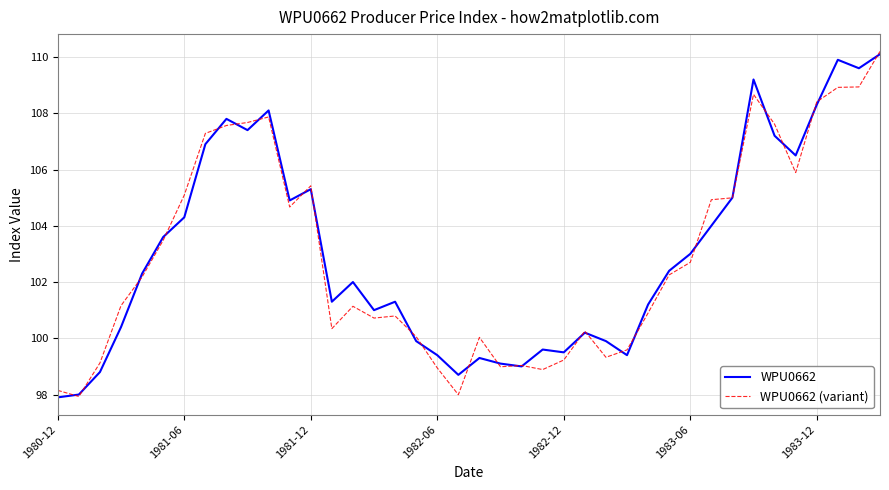

What is the maximum value for WPU0662 (variant)?

110.2